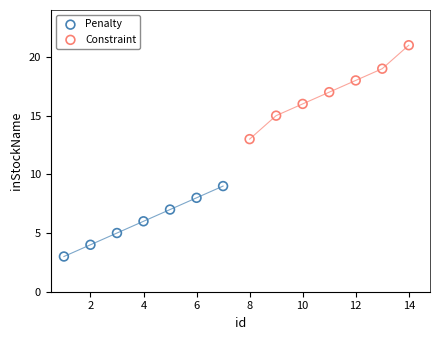

Which series contains the lowest Y value?

Penalty